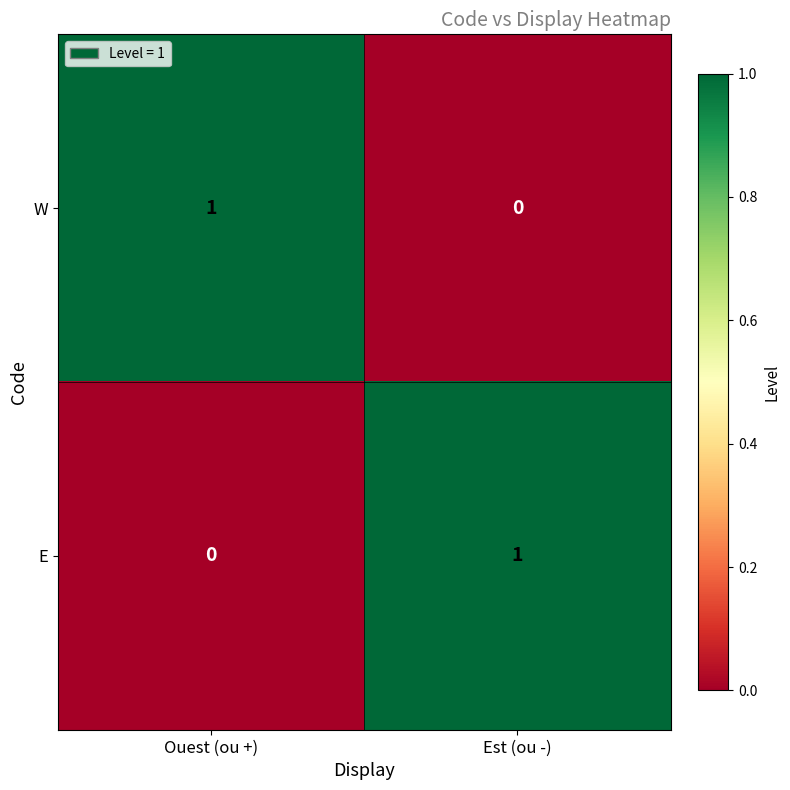

Rank the series at Est (ou -) from lowest to highest value.

W, E